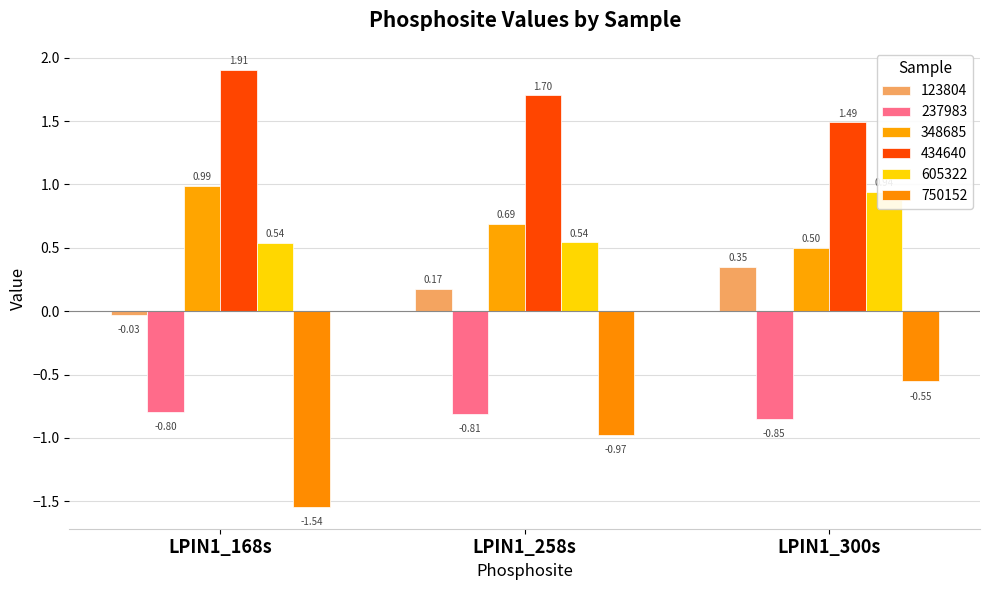

The value of 434640 at LPIN1_300s is 0.7. True or false?

False